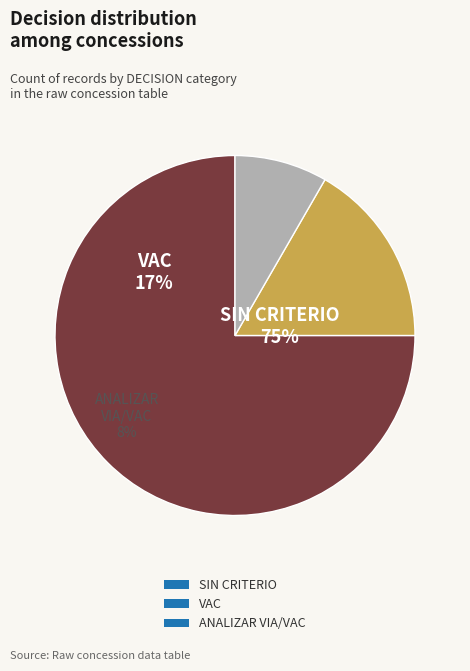

To the nearest percent, what is the combined percentage of SIN CRITERIO and ANALIZAR VIA/VAC?

83%